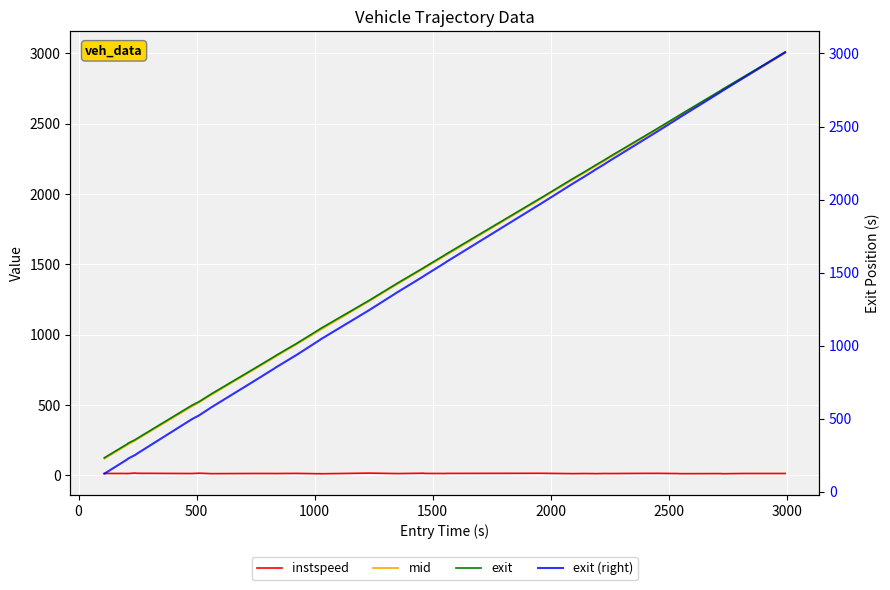

True or false: mid has more than 1 points higher than both neighbors.

False